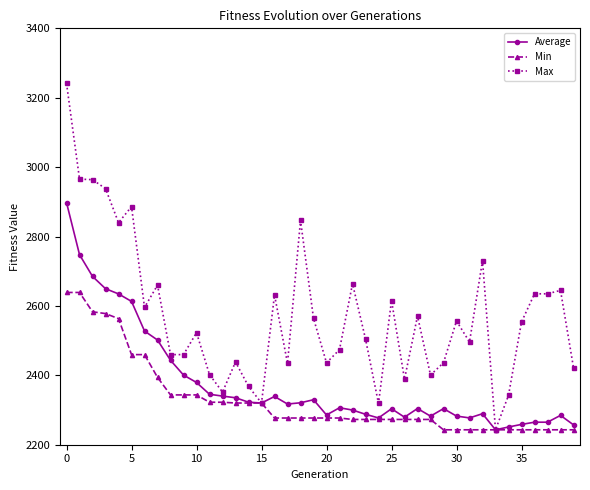

Which series has the largest total across all categories?

Max